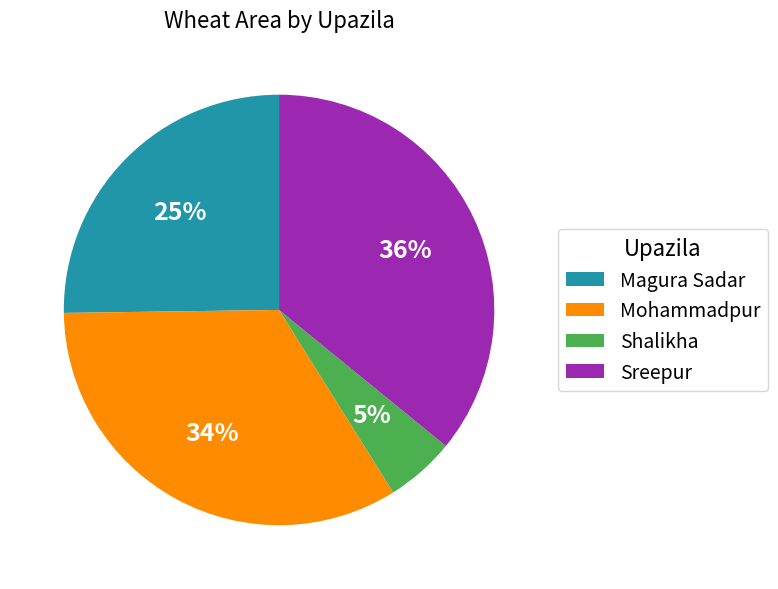

Which has a higher value, Mohammadpur or Sreepur?

Sreepur